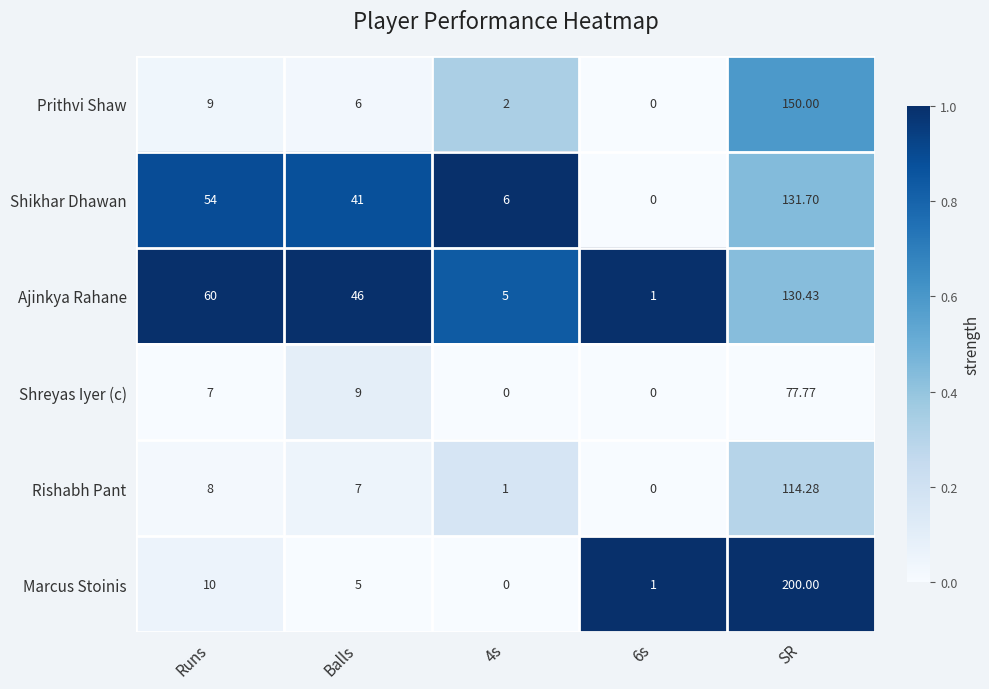

What is the difference between the highest and lowest values at 4s?

6.0